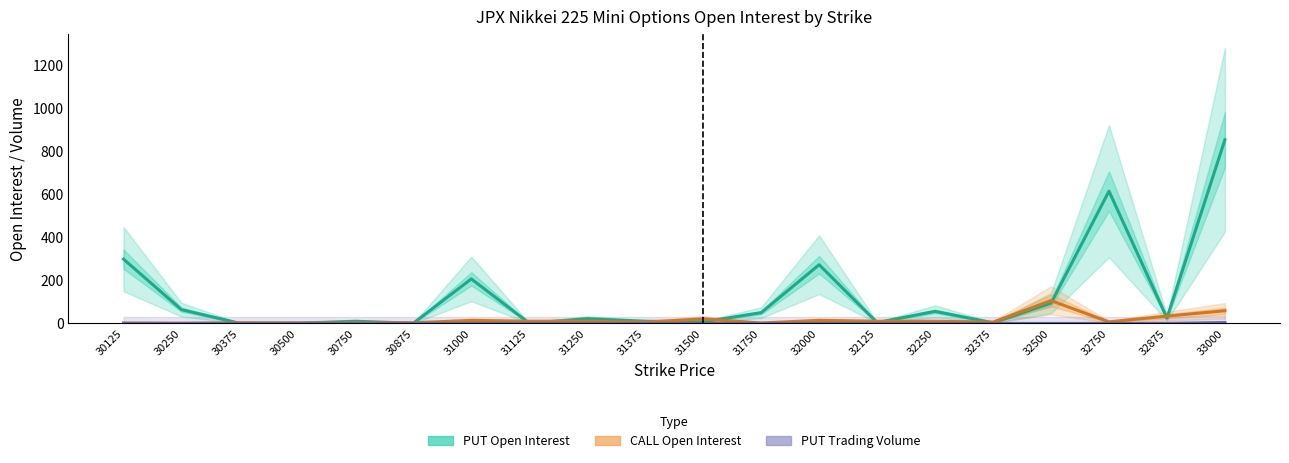

What is the difference between the maximum and minimum values in the CALL Open Interest series?

105